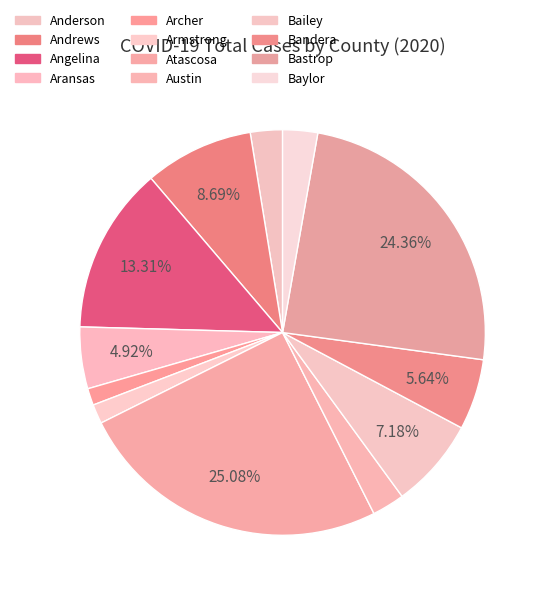

Is Atascosa the majority of the pie?

No